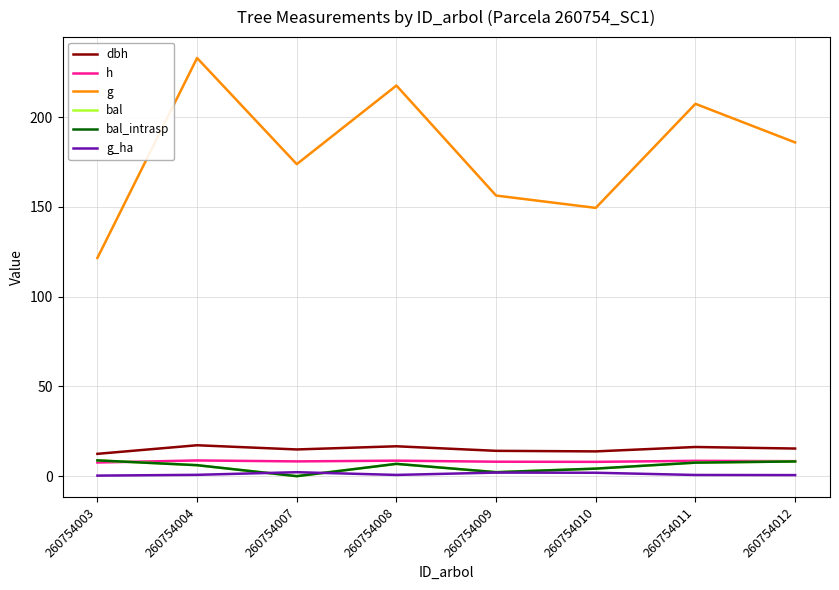

Which series ends up on top after the final intersection of h and bal?

h